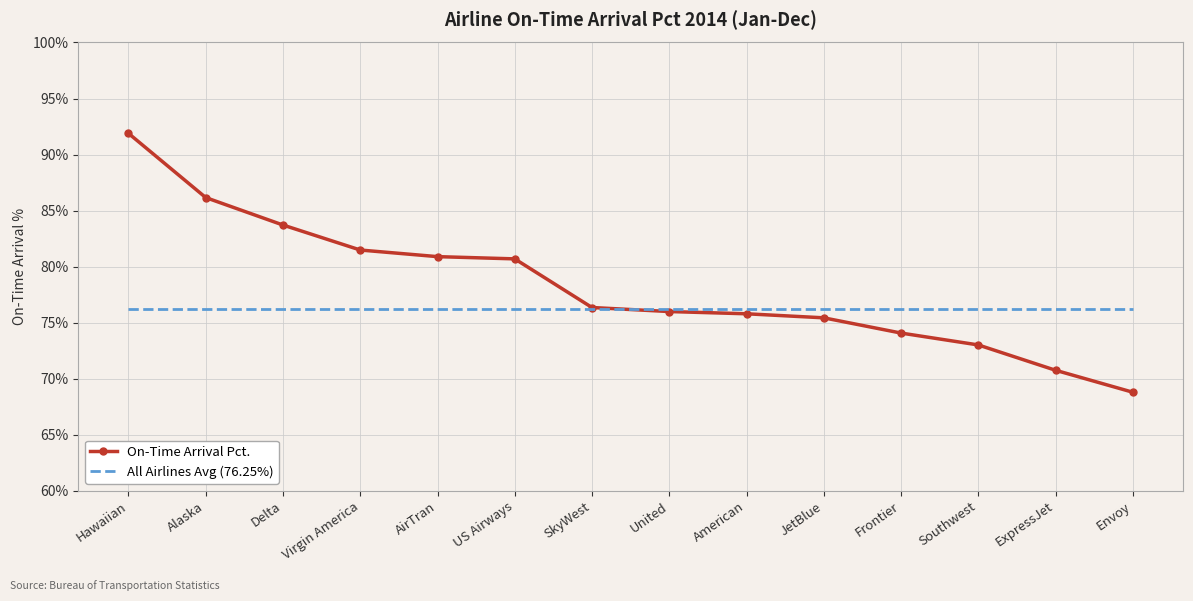

What is the highest value of the On-Time Arrival Pct. series?

91.9